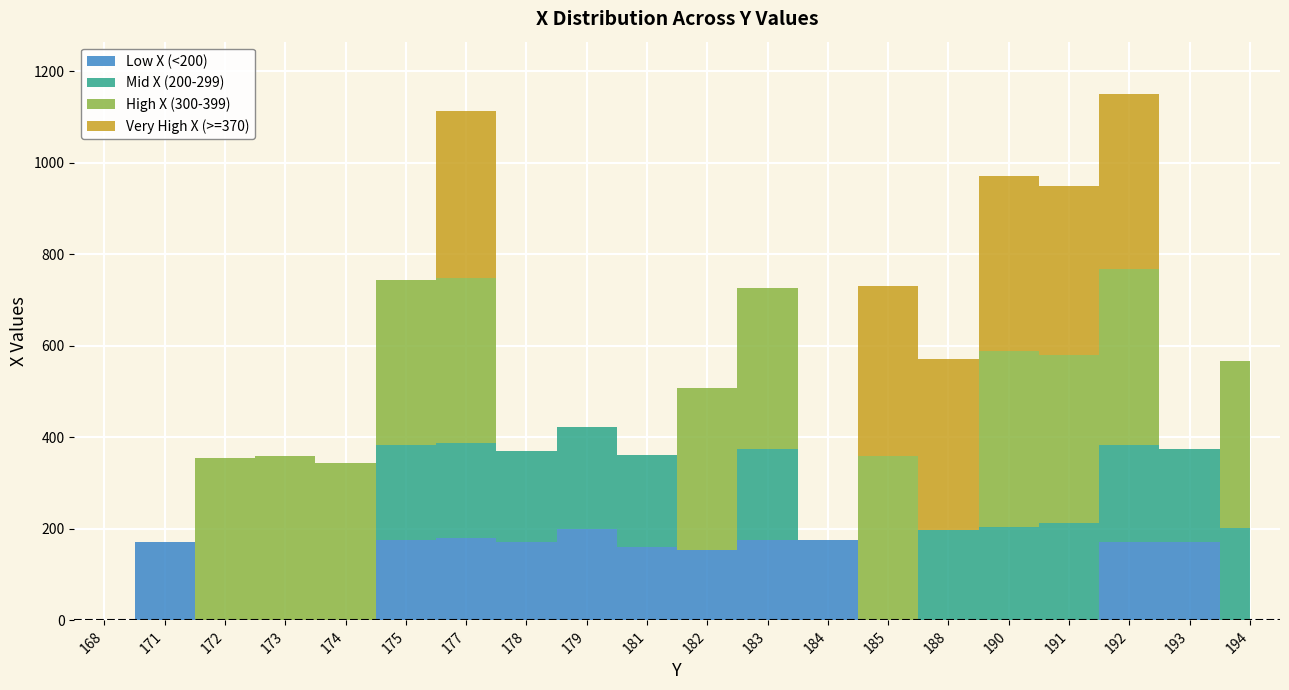

At which label is High X (300-399) closest to 191?

174